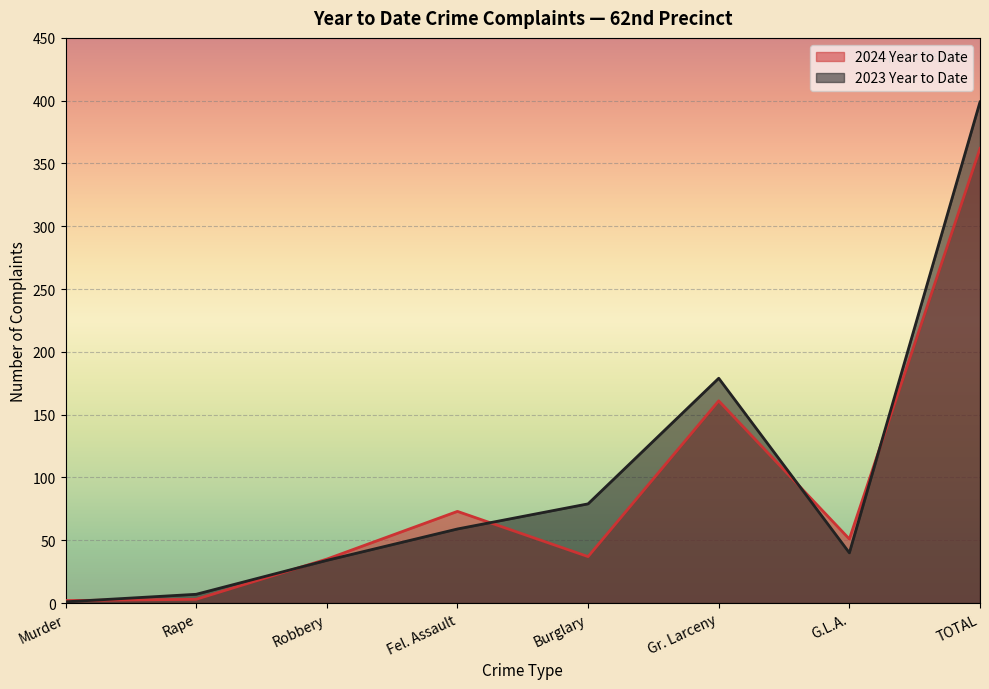

Reading left to right, transcribe all the data shown in this chart.

2024 Year to Date: 2	3	35	73	37	161	51	362
2023 Year to Date: 1	7	34	59	79	179	40	399